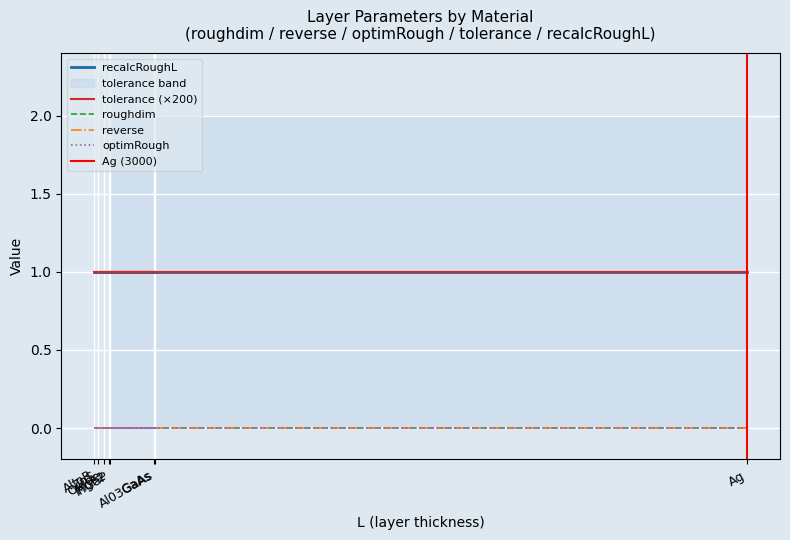

What are all the series names shown in the legend?

roughdim, reverse, optimRough, tolerance, recalcRoughL